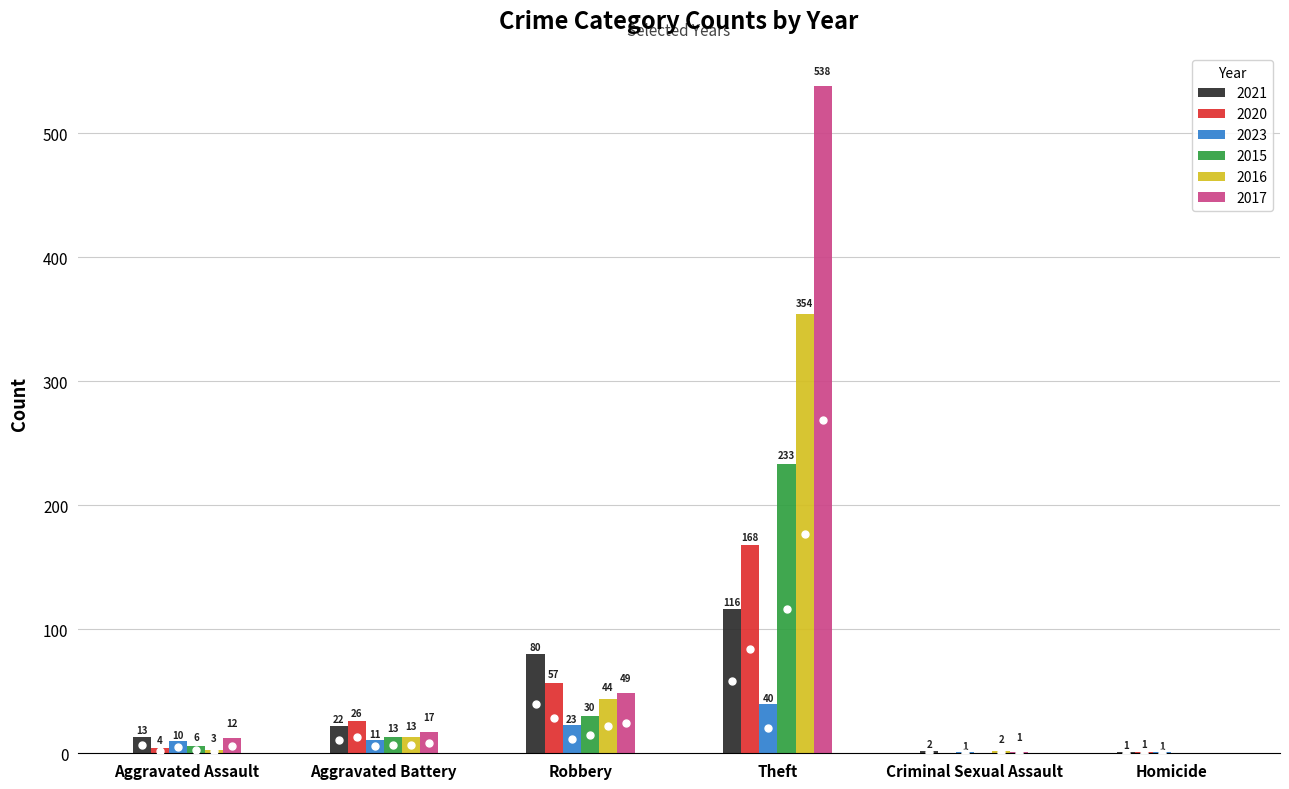

What is the total value across all series at Criminal Sexual Assault?

6